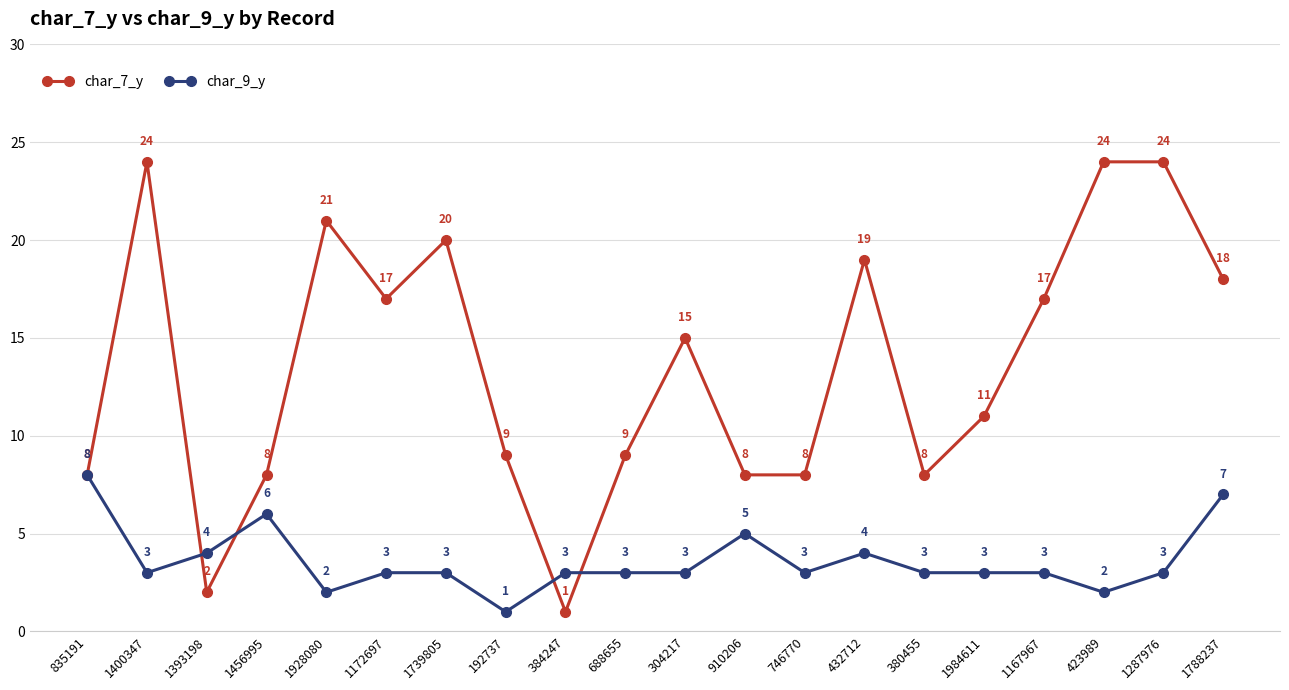

At which category does char_9_y reach its first local peak?

1456995